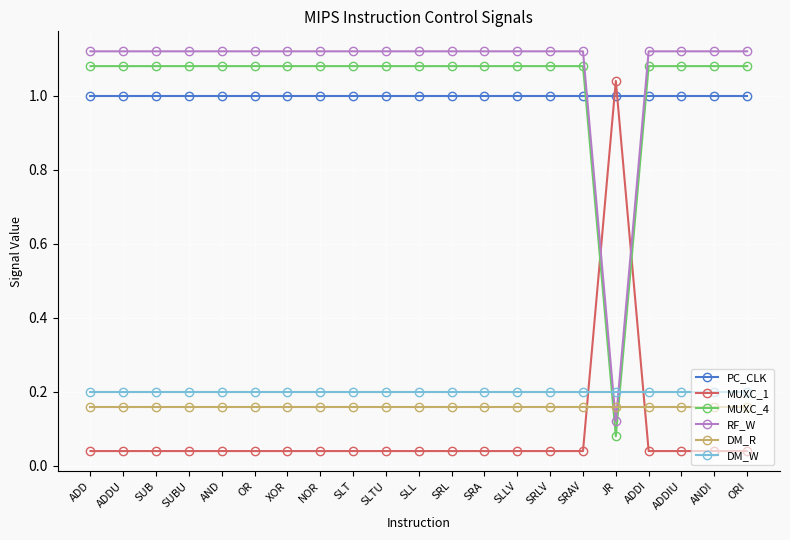

True or false: MUXC_1 has a value of 0.1 at ANDI.

False